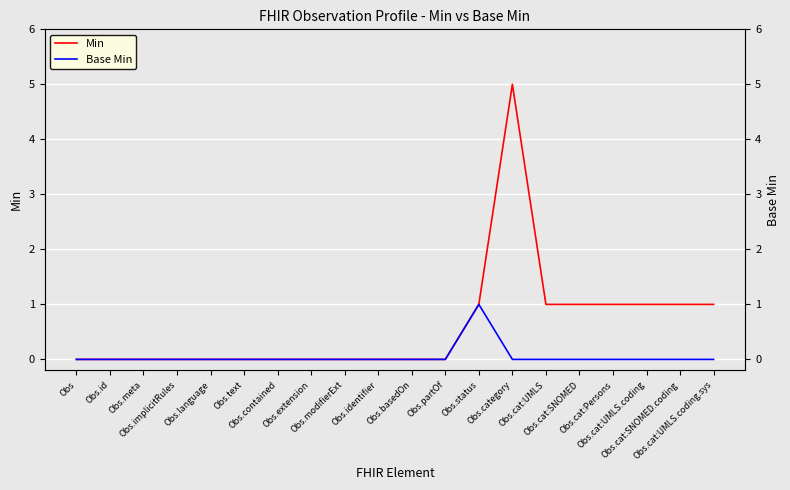

Reading left to right, transcribe all the data shown in this chart.

Min: 0	0	0	0	0	0	0	0	0	0	0	0	1	5	1	1	1	1	1	1
Base Min: 0	0	0	0	0	0	0	0	0	0	0	0	1	0	0	0	0	0	0	0